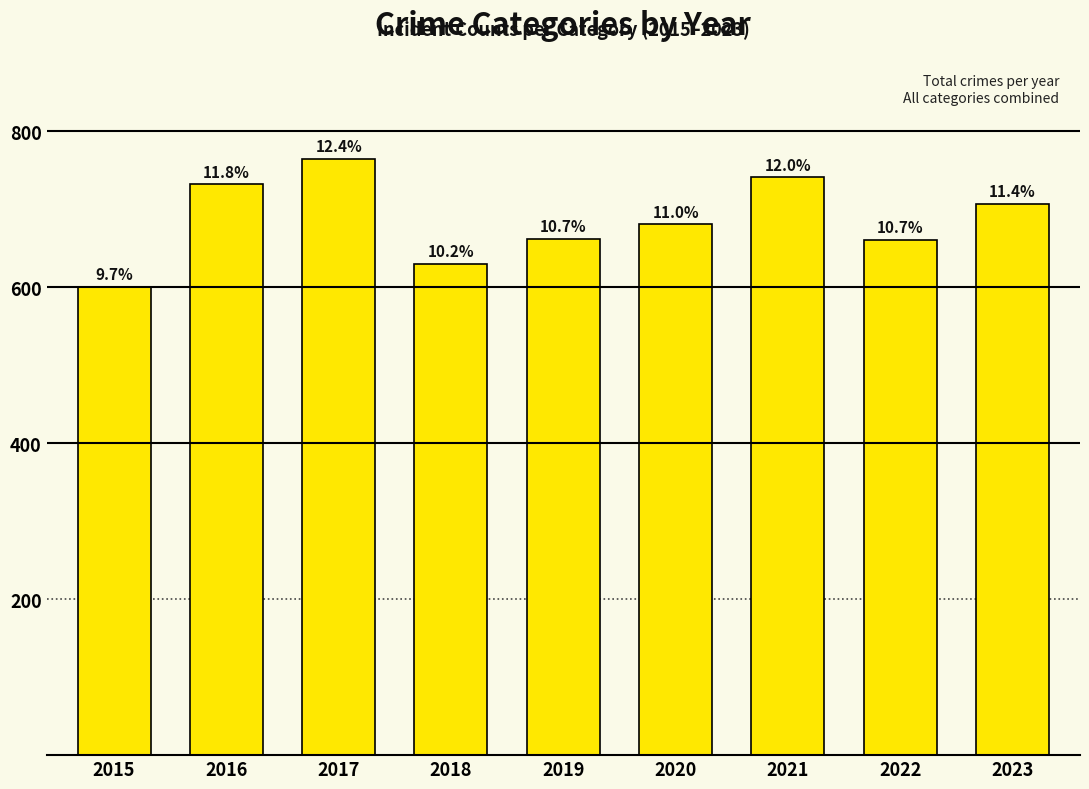

Which has a higher value, 2015 or 2020?

2020